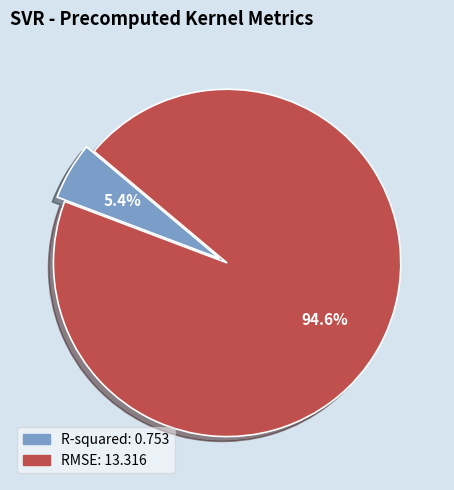

Between R-squared and RMSE, which is larger?

RMSE